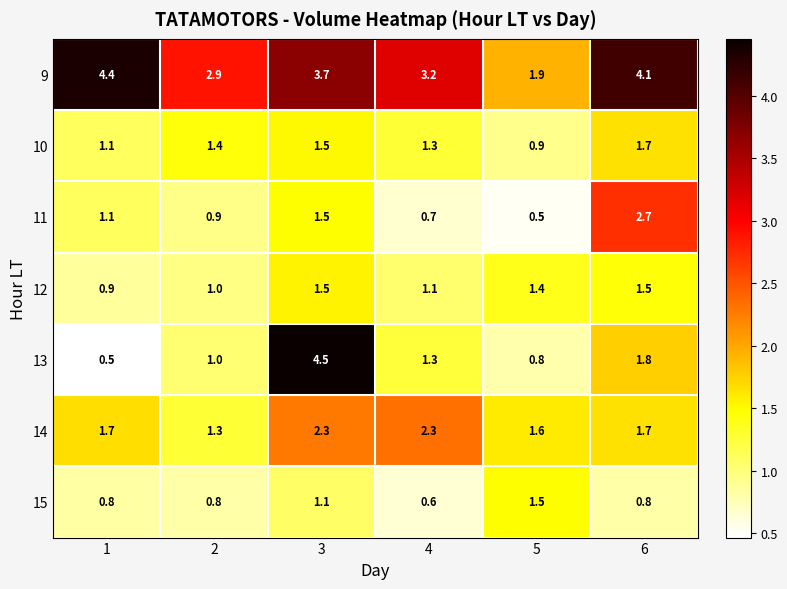

Where is 15 nearest to the value 1?

3